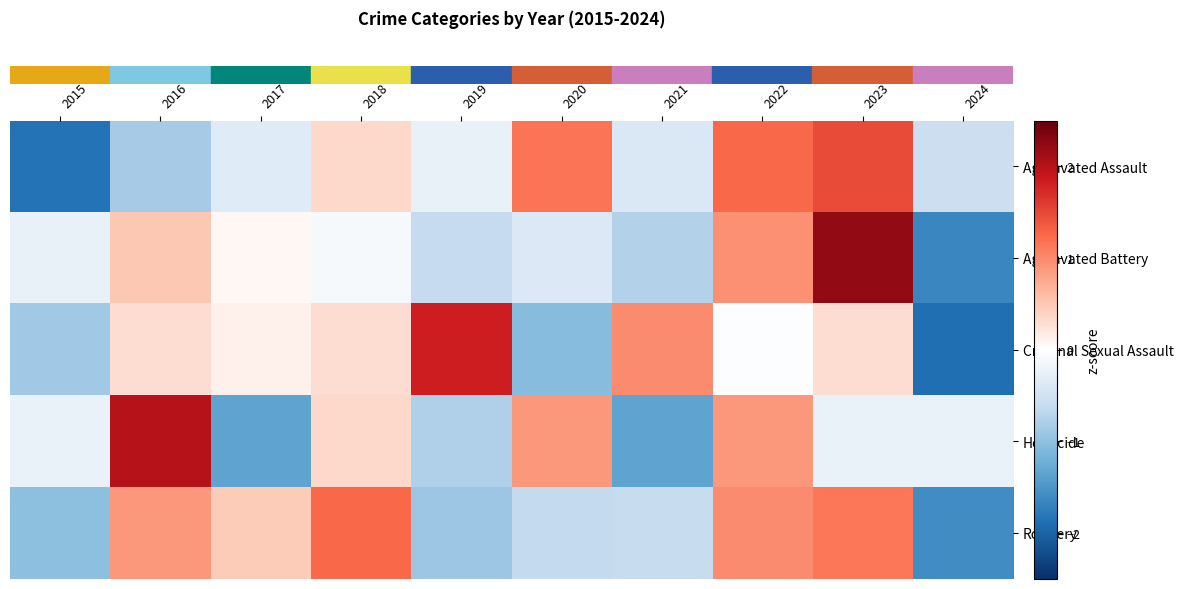

Count the number of categories in the chart.

10